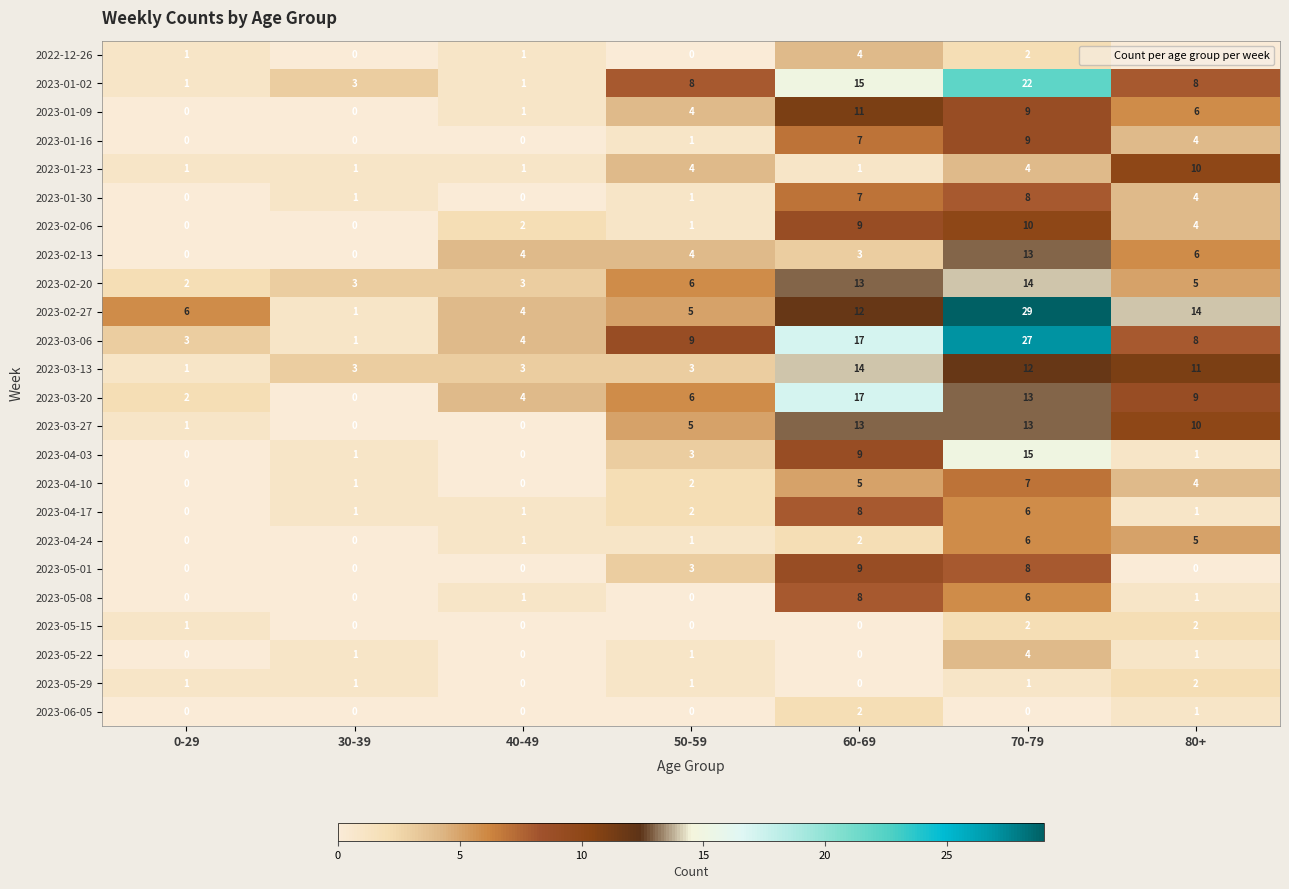

Where is 2023-04-03 nearest to the value 7?

60-69